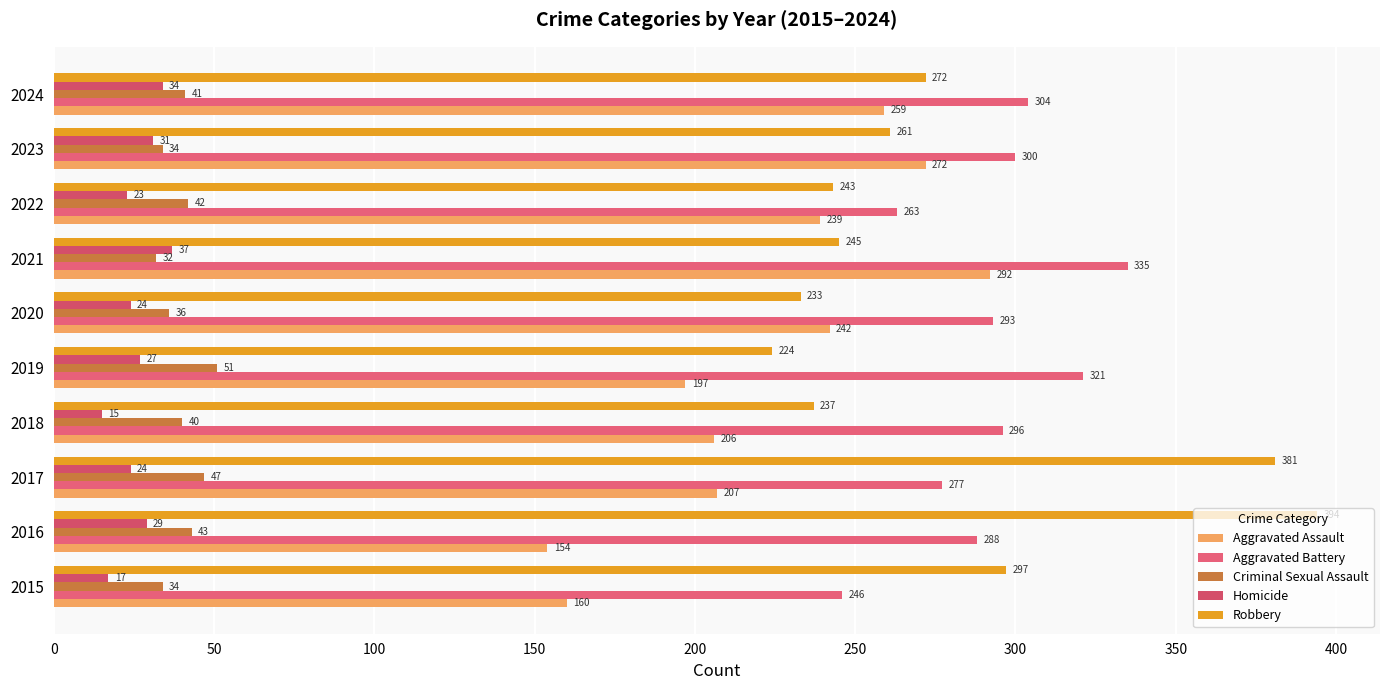

At which category is the sum across all series the highest?

2021